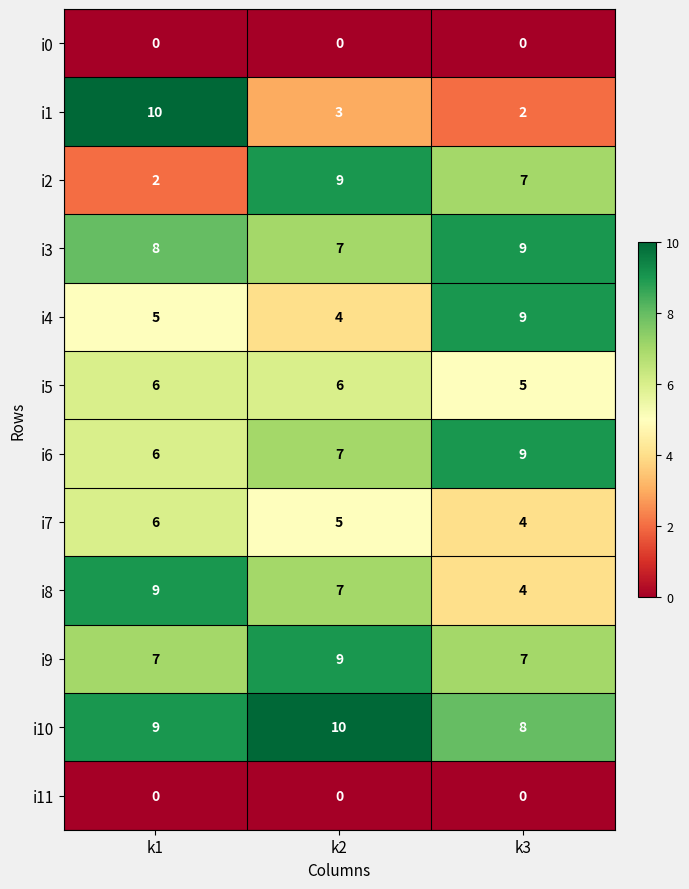

Which series has the widest spread of values?

i1